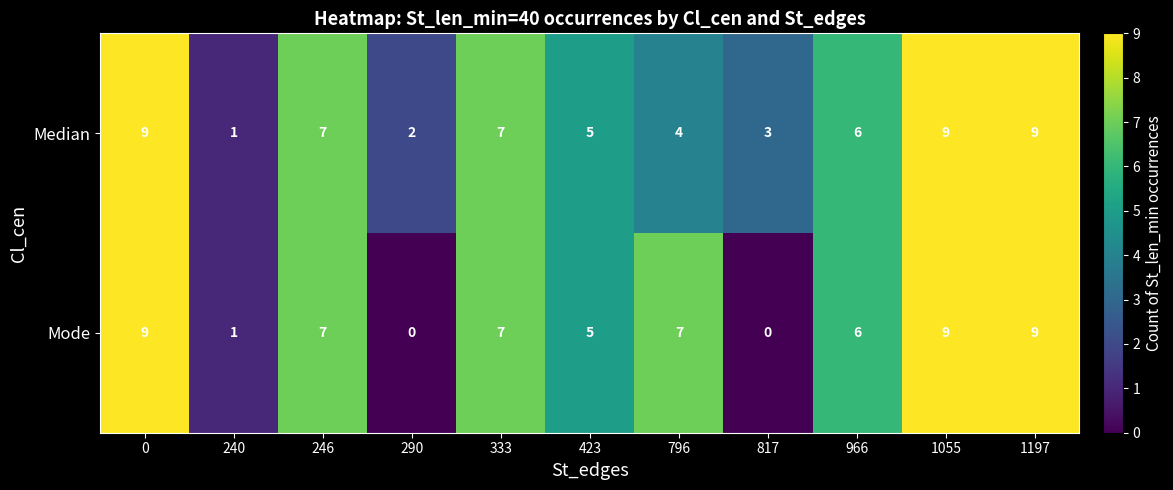

Is it true that Mode equals 0 at 290?

True